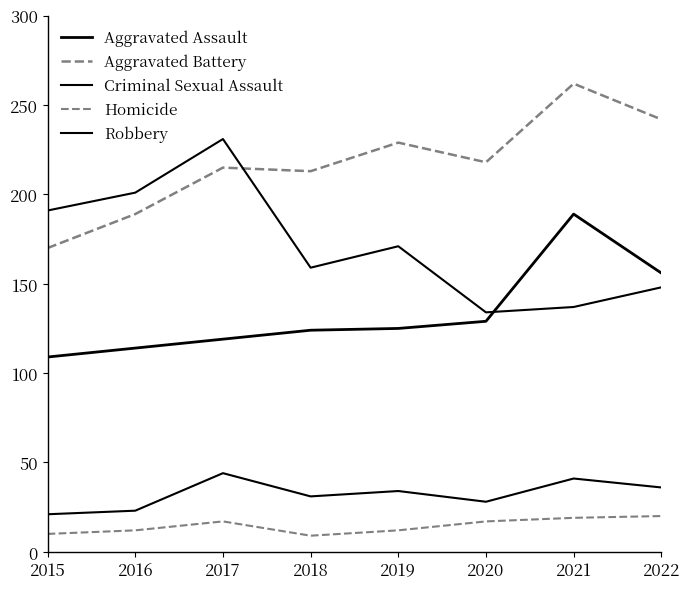

The value of Criminal Sexual Assault at 2017 is 44. True or false?

True